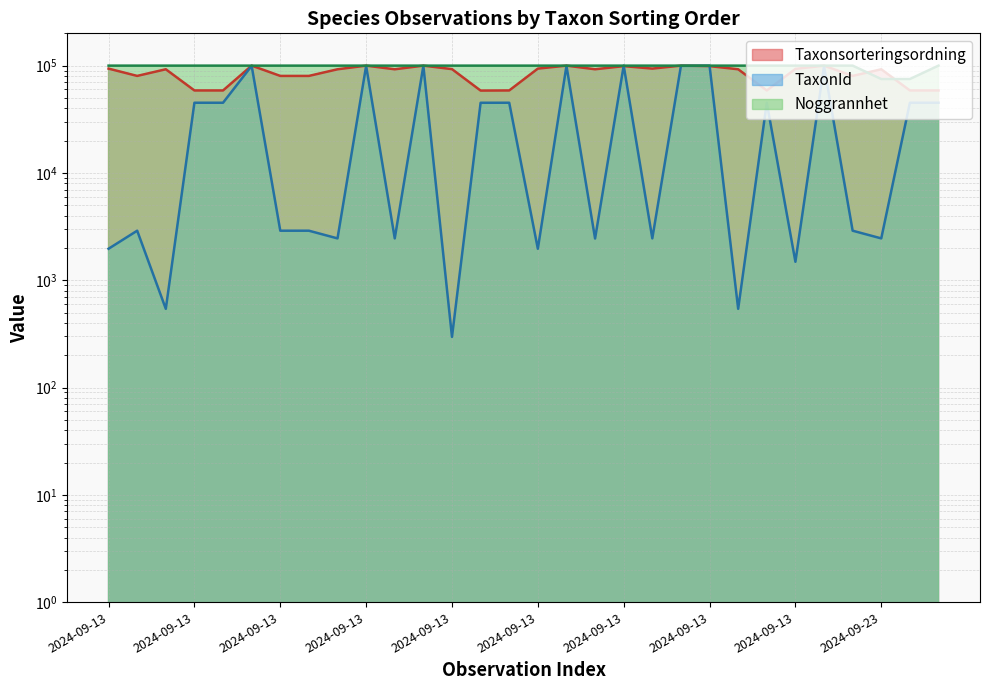

How many data points does each series have?

30